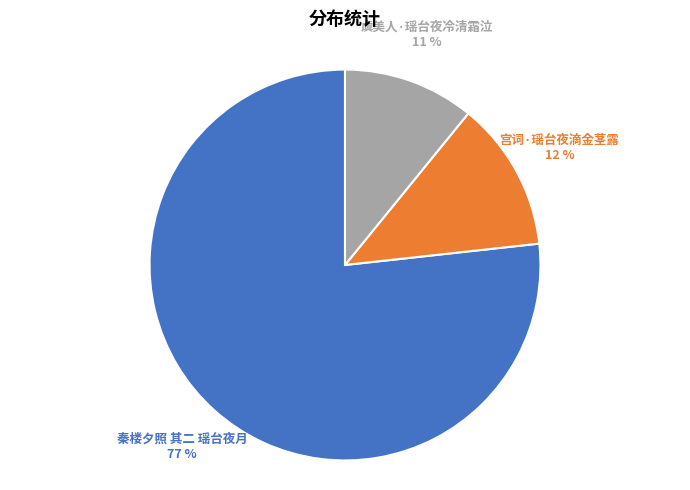

To the nearest percent, what is the difference between the largest and smallest slice percentages?

66%